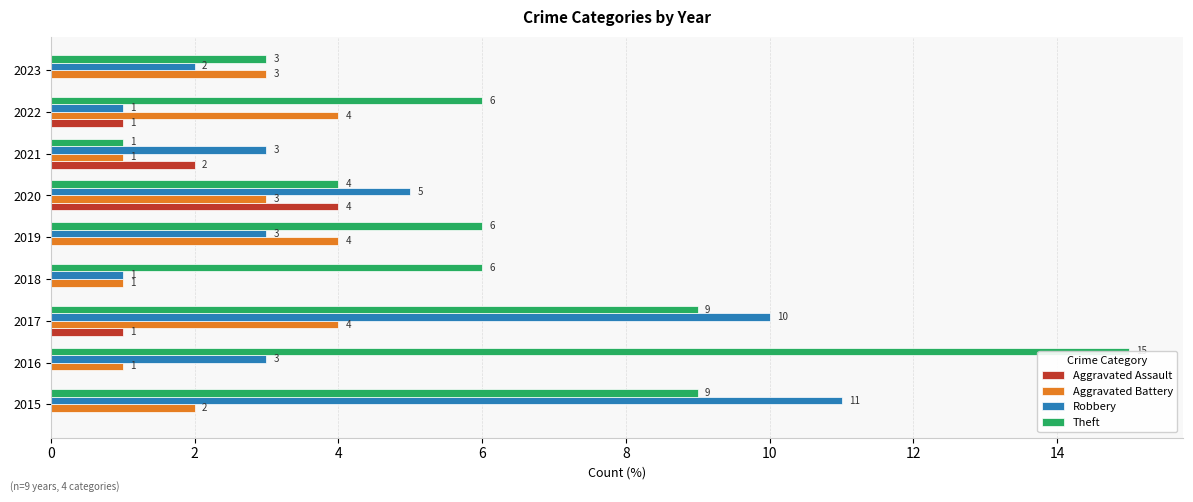

What are all the series names shown in the legend?

Aggravated Assault, Aggravated Battery, Robbery, Theft